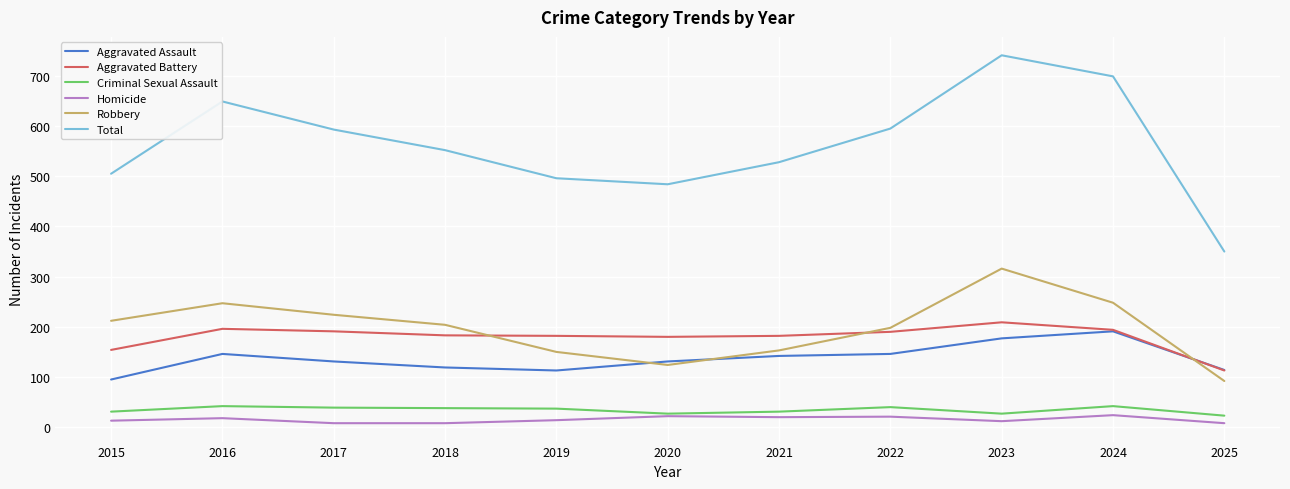

Where does the Robbery series first go above 204?

2015